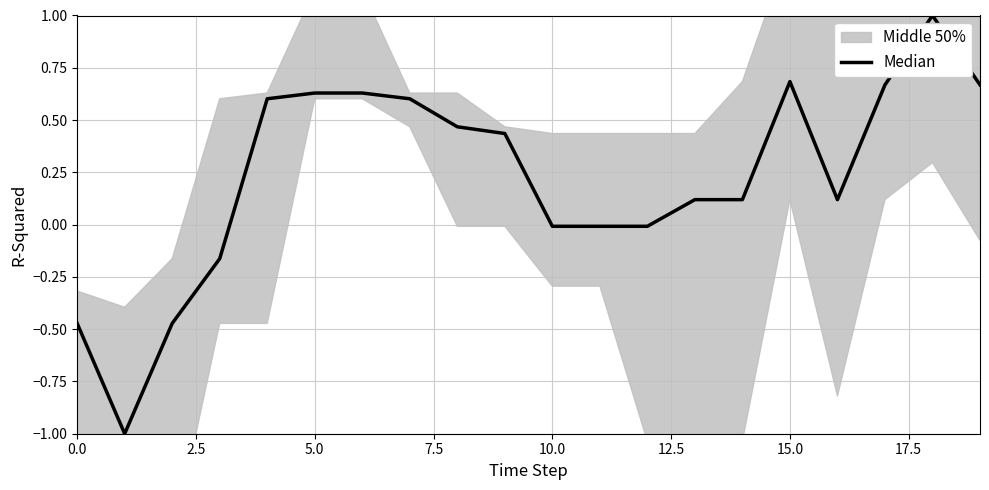

Count the number of categories in the chart.

20